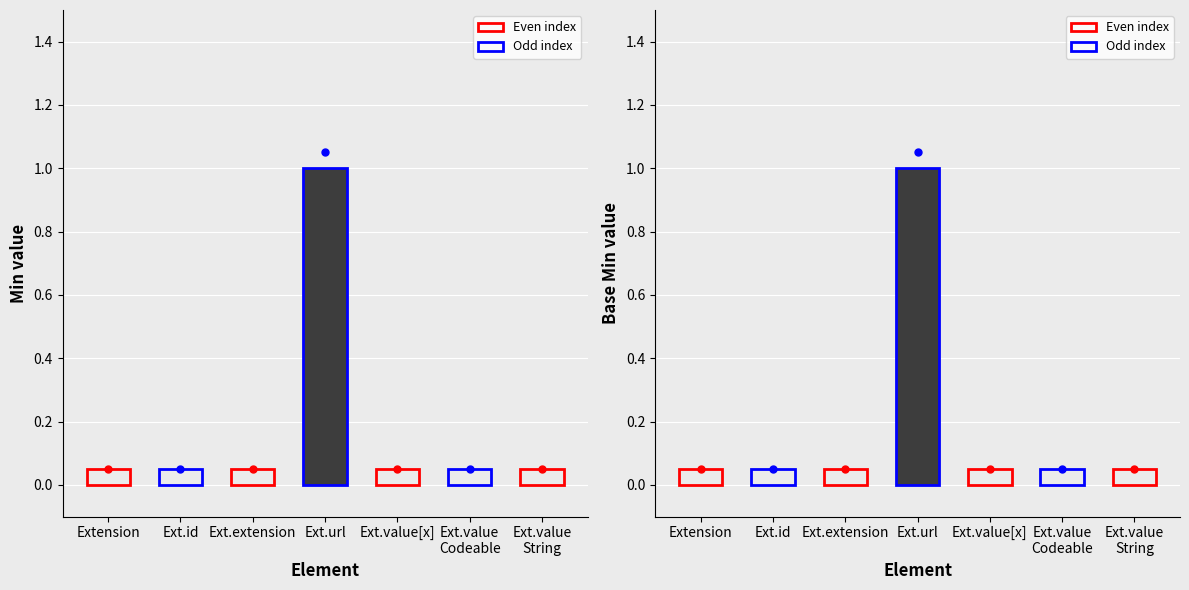

What is the approximate value of Min at Extension.url?

1